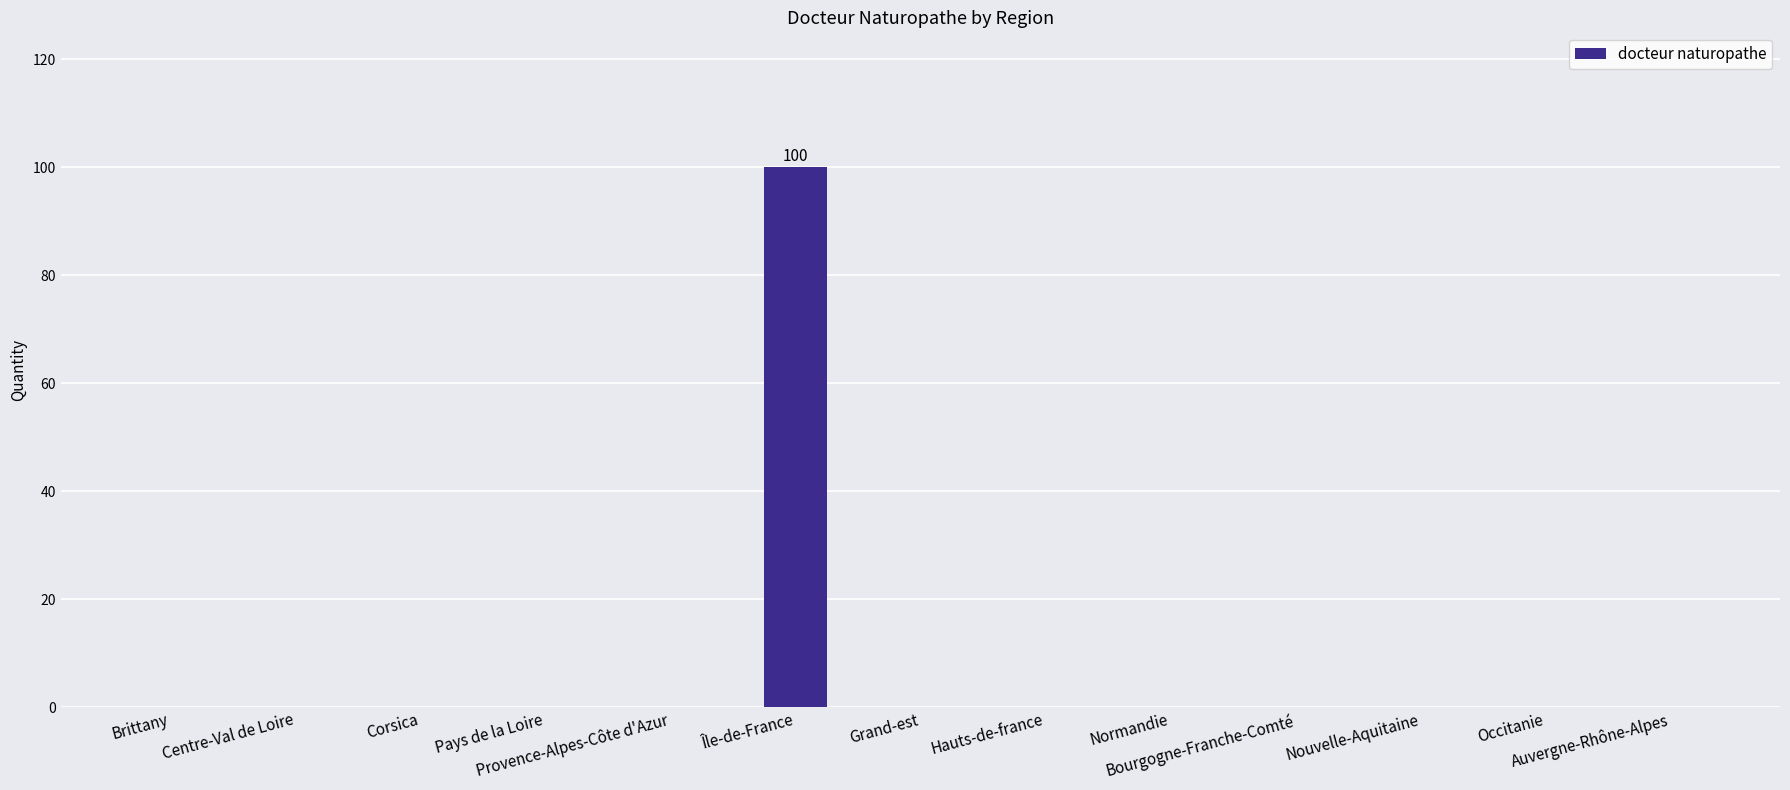

What is the maximum value shown in the chart?

100